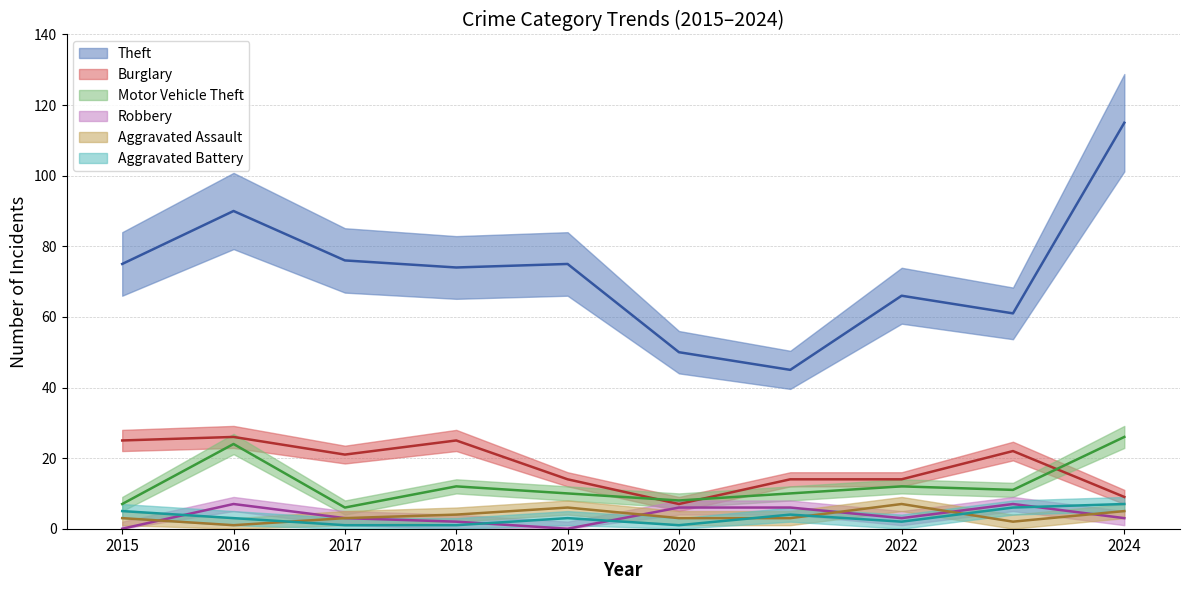

Between which two adjacent categories do Aggravated Assault and Robbery first intersect?

2015 and 2016